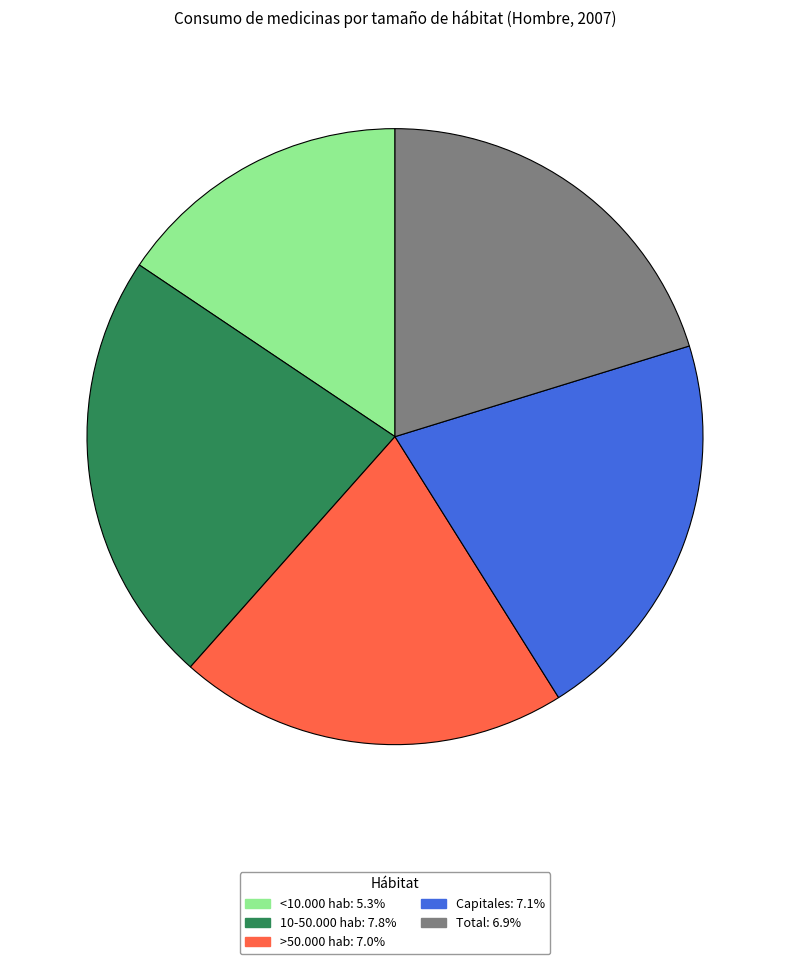

What is the smallest slice in the pie chart?

<10.000 hab